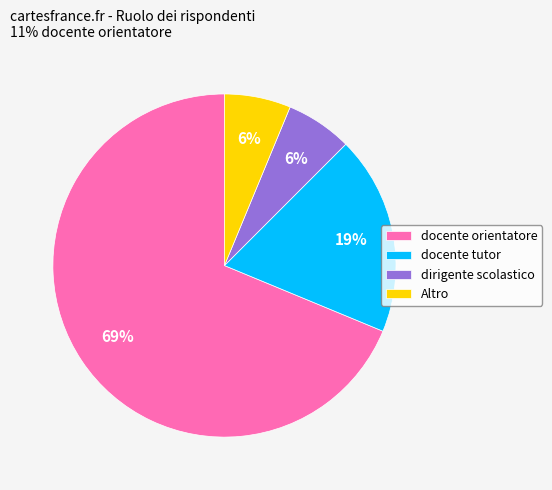

To the nearest percent, what portion does docente tutor represent?

19%